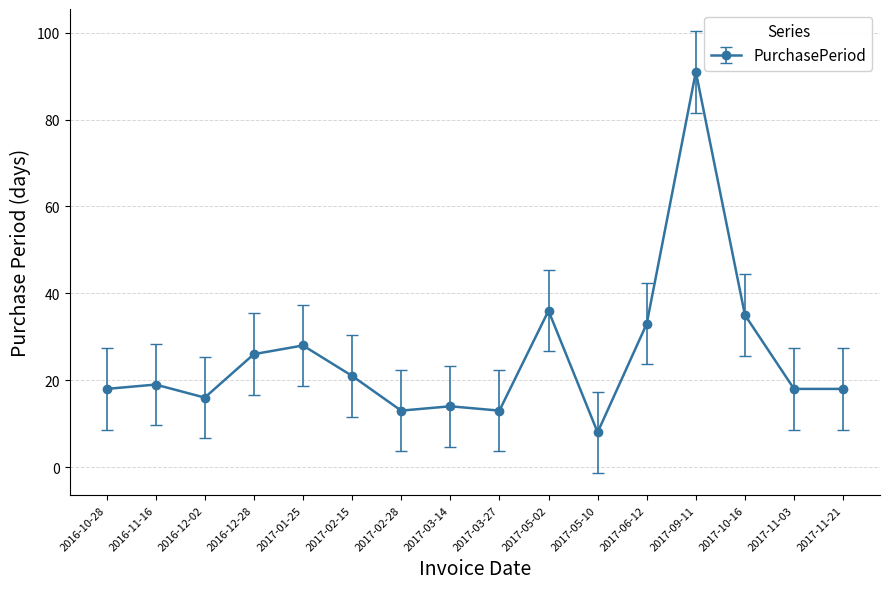

What is the change in value from 2017-03-27 to 2017-11-21?

+5